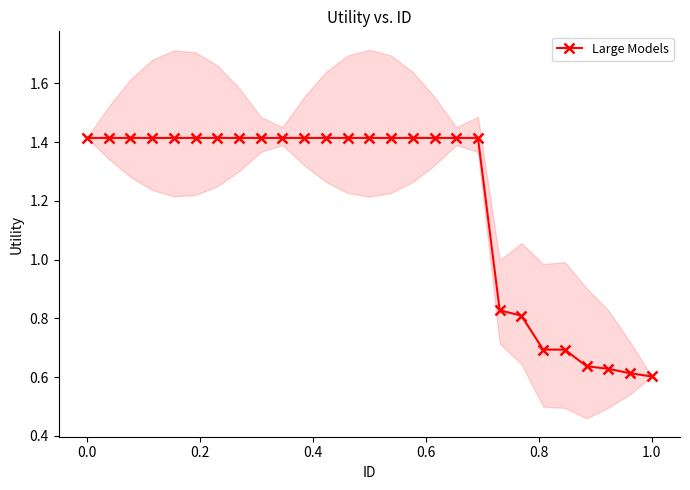

The Large Models series shows 0.6 at 1.0. True or false?

True